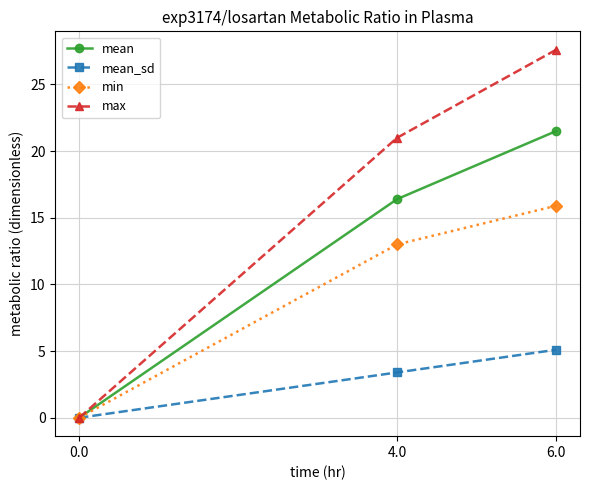

What is the difference between the maximum and minimum values in the mean_sd series?

5.1